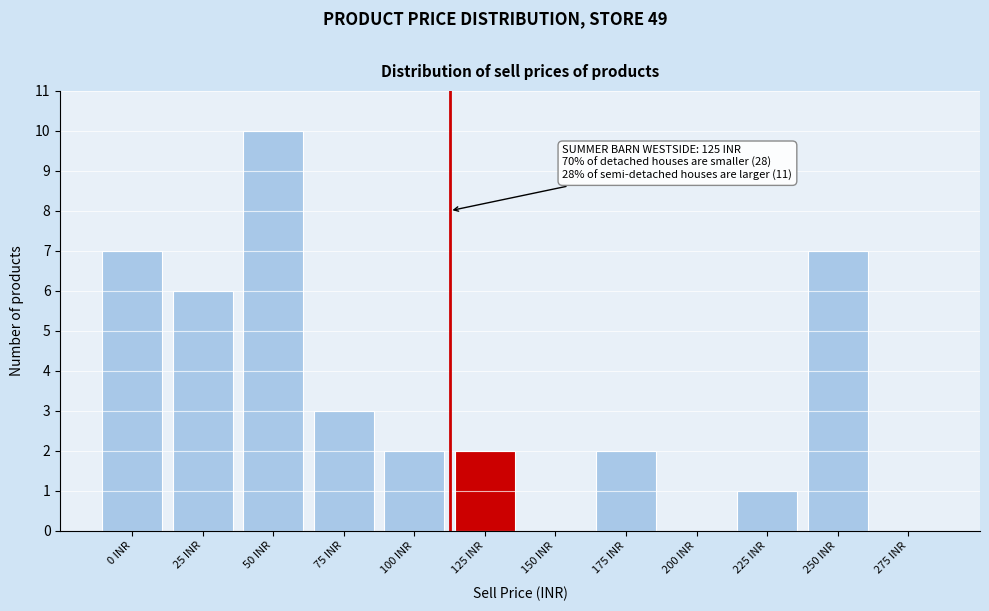

Reading right to left, transcribe all the data shown in this chart.

275 INR=0	250 INR=7	225 INR=1	200 INR=0	175 INR=2	150 INR=0	125 INR=2	100 INR=2	75 INR=3	50 INR=10	25 INR=6	0 INR=7